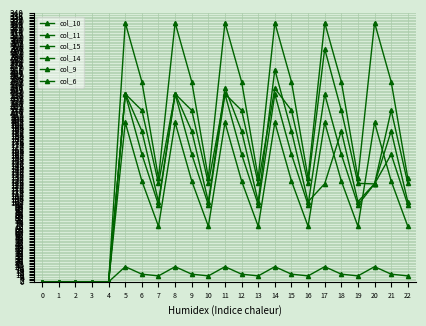

How many data points does each series have?

23